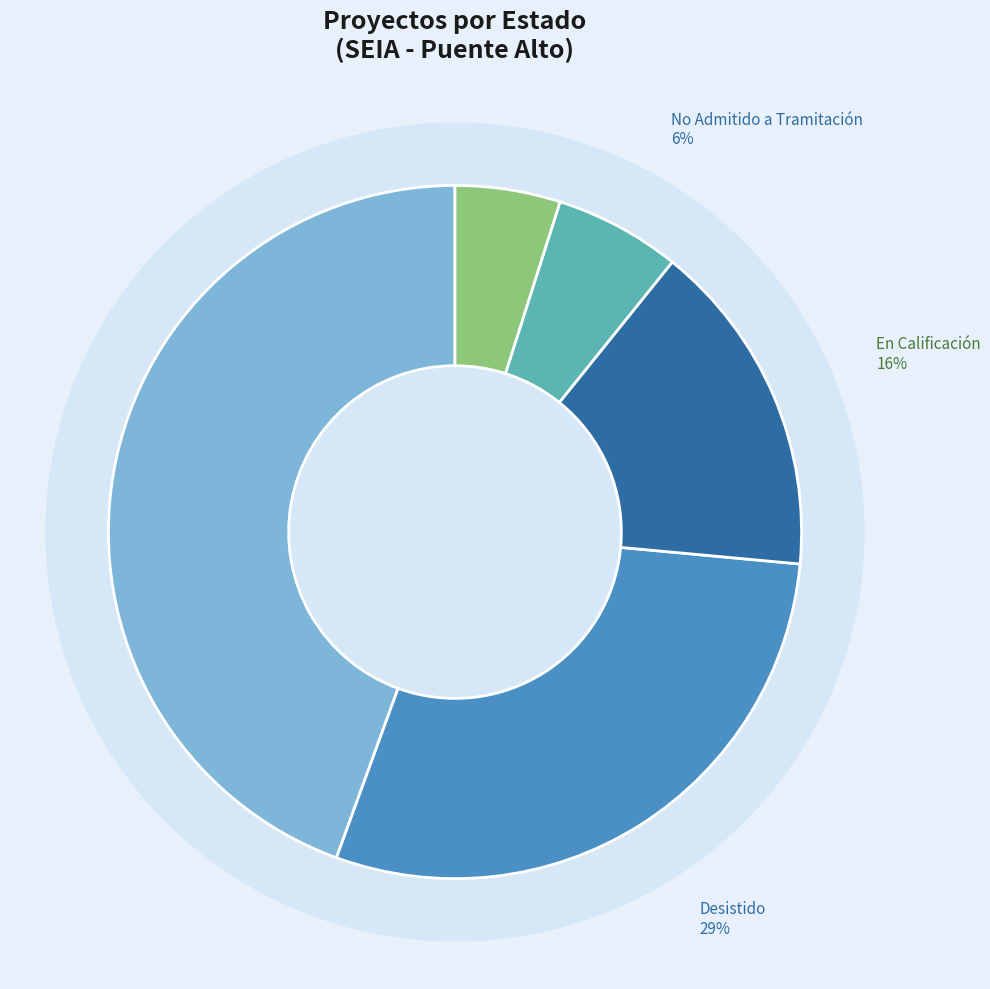

Does Aprobado account for over 50% of the chart?

No